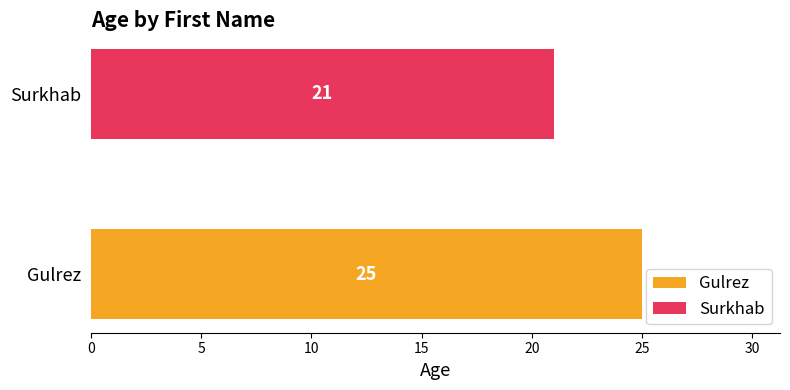

How many categories are shown in the chart?

1